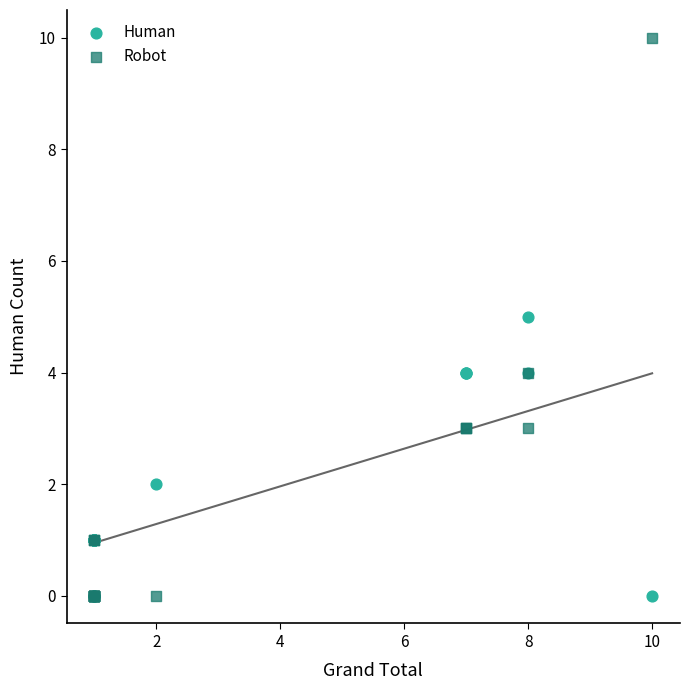

What are all the series names shown in the legend?

Human, Robot